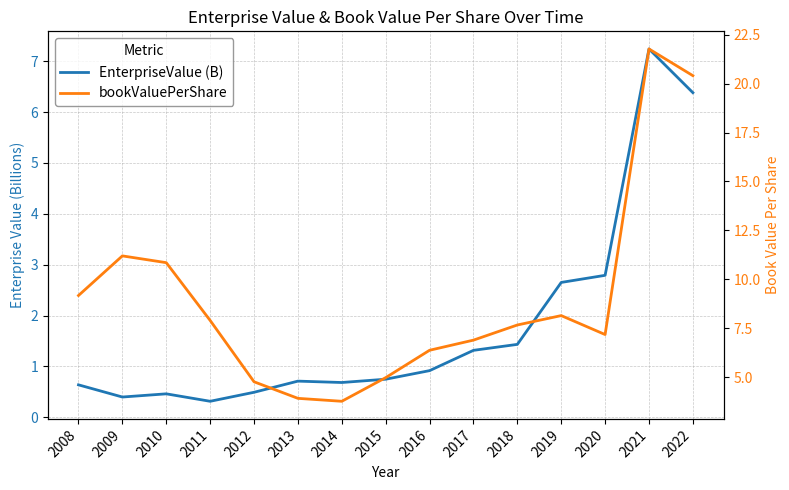

How many categories are shown in the chart?

15